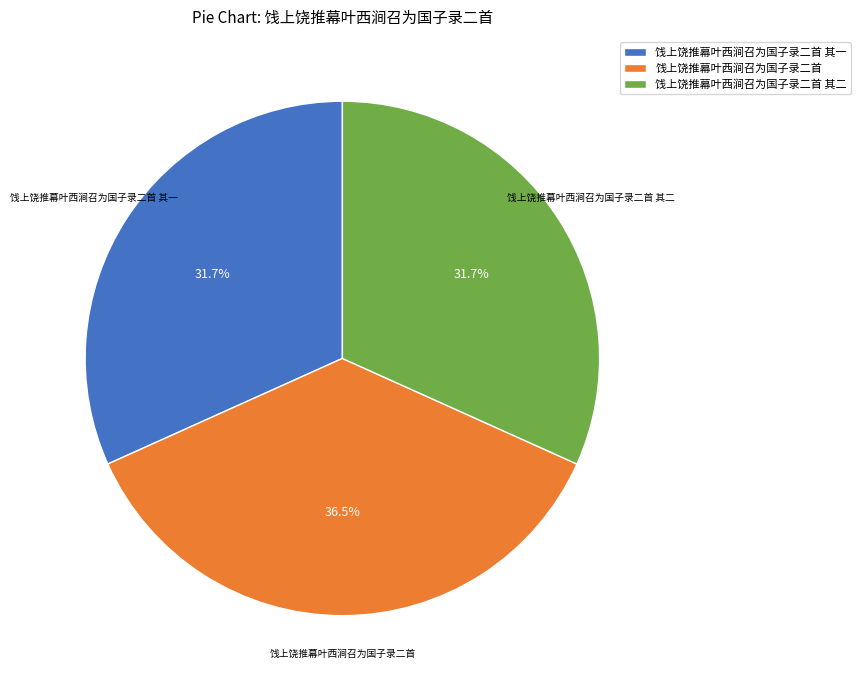

To the nearest percent, what is the average slice percentage?

33%